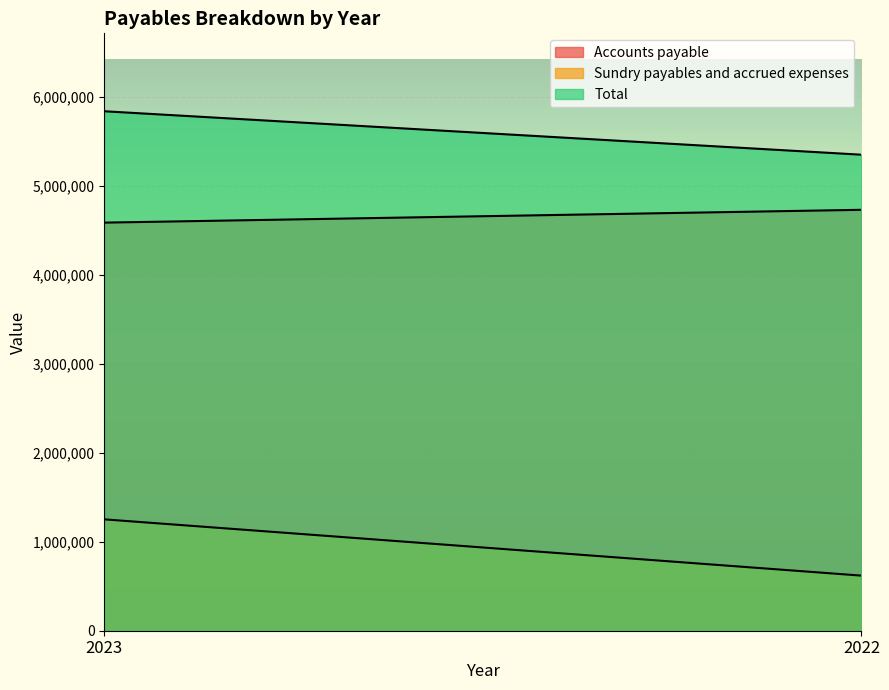

What is the value of the Accounts payable point at the 2nd from the left?

4734326